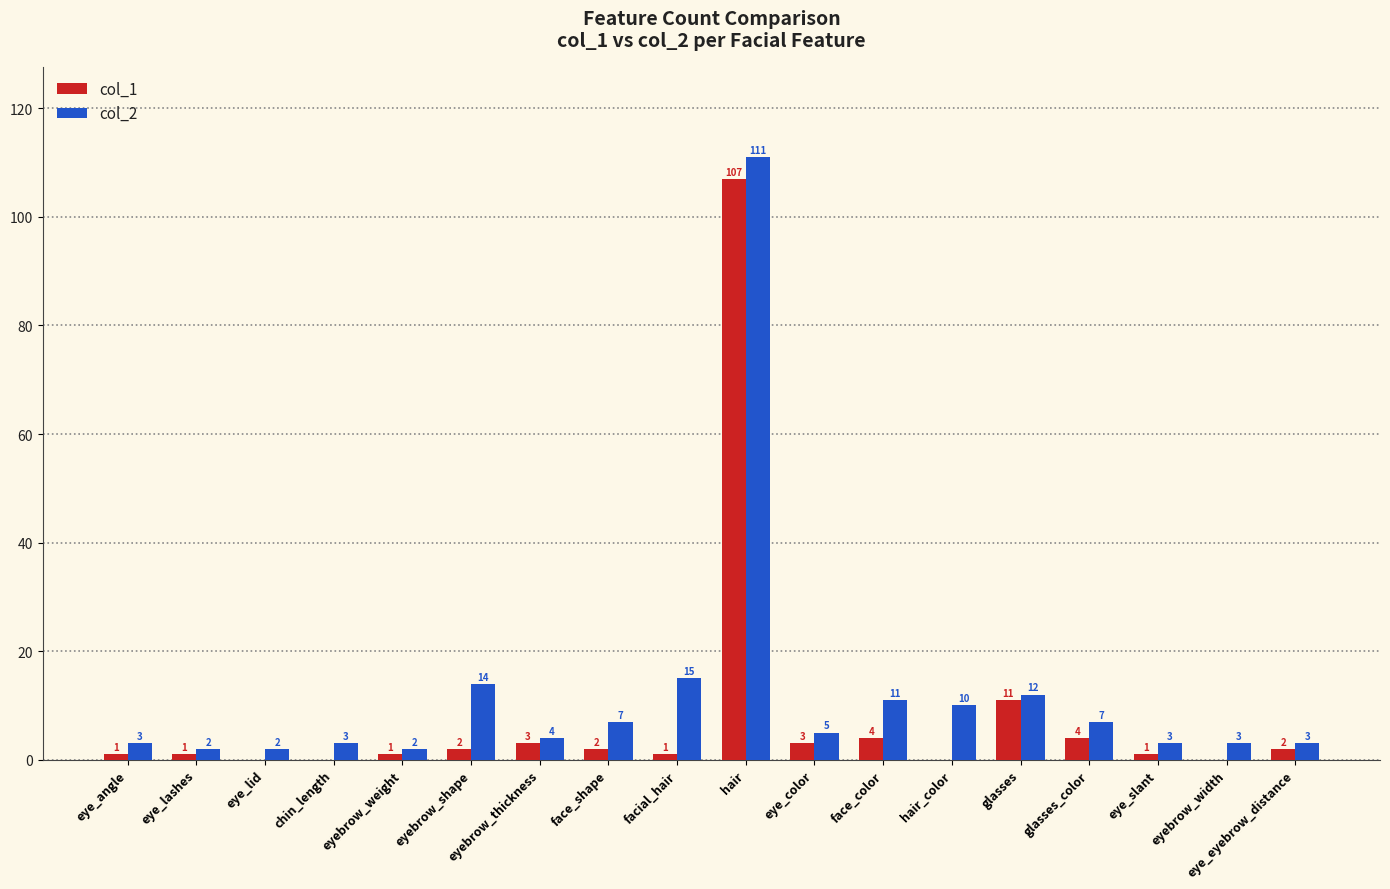

Which series has the largest total across all categories?

col_2